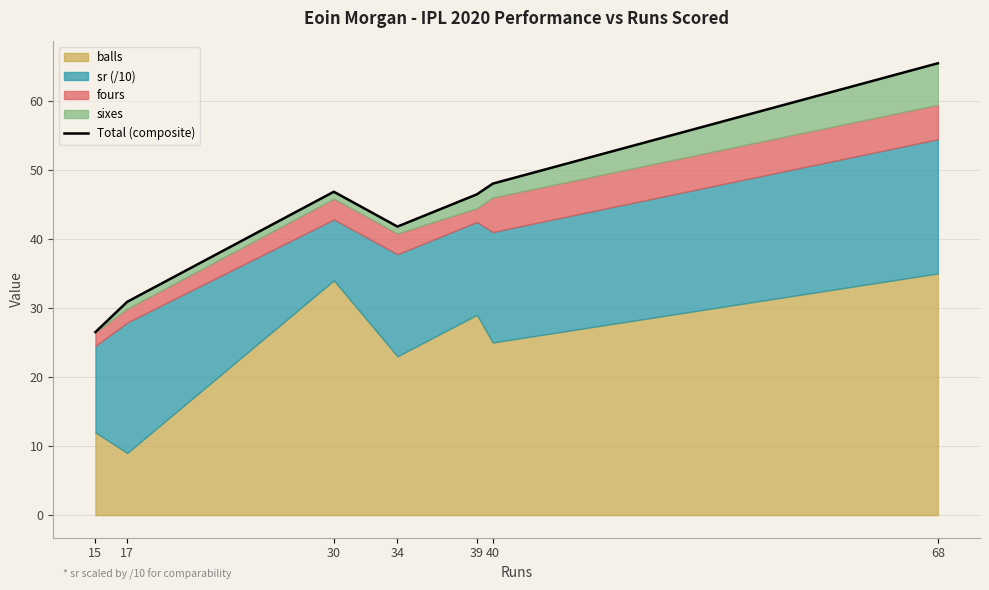

Which label corresponds to the largest value in the chart?

68